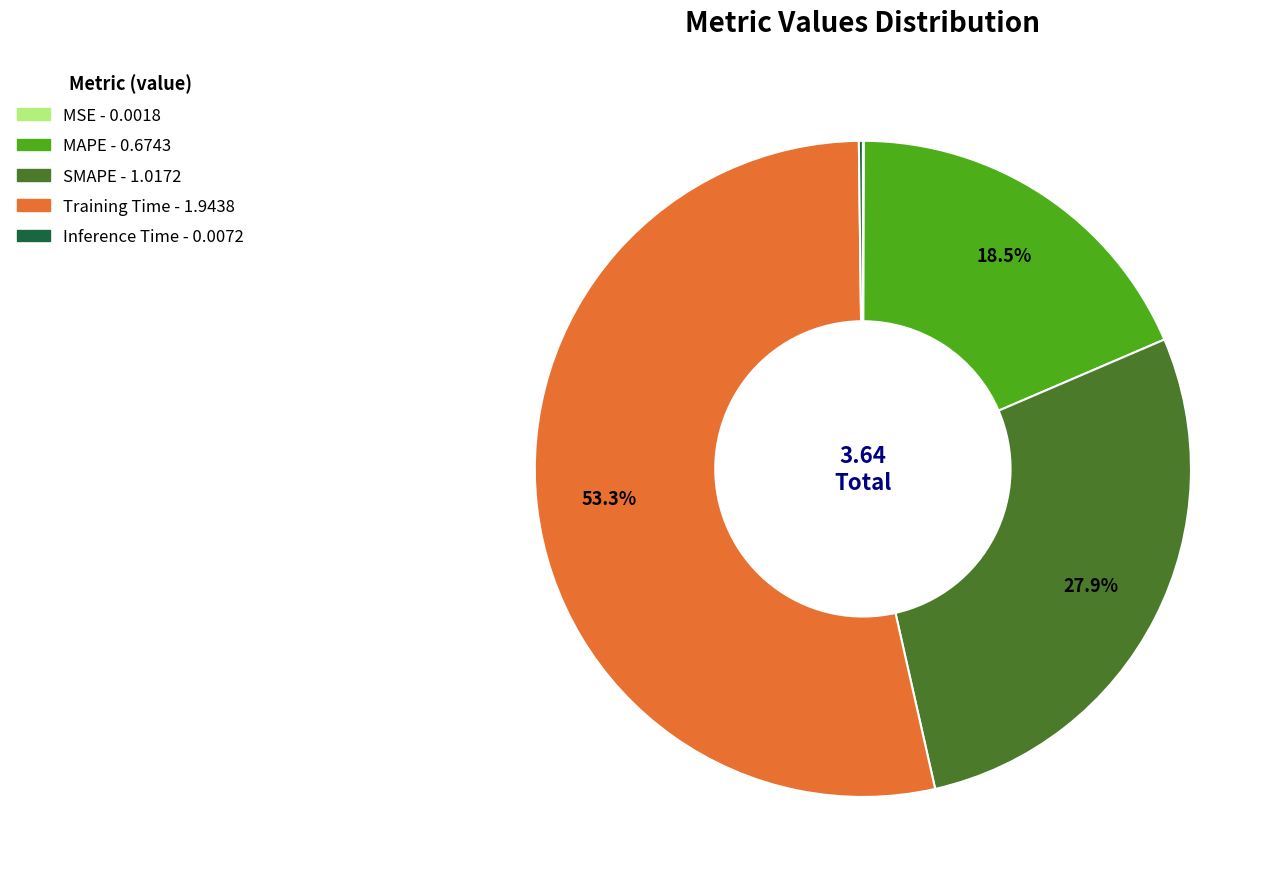

To the nearest percent, what is the difference between the largest and smallest slice percentages?

53%